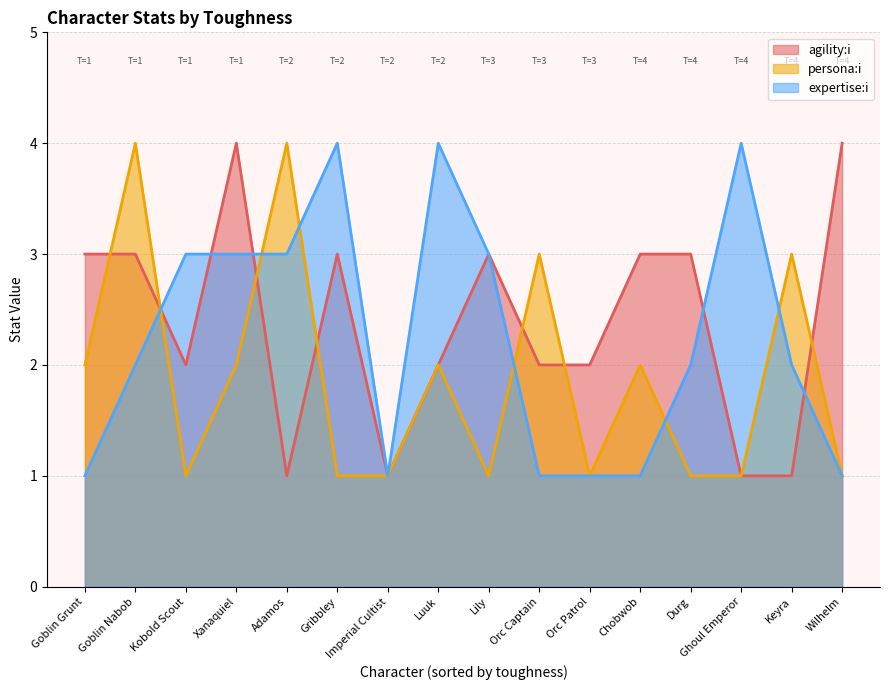

What is the average value of the persona:i series?

2